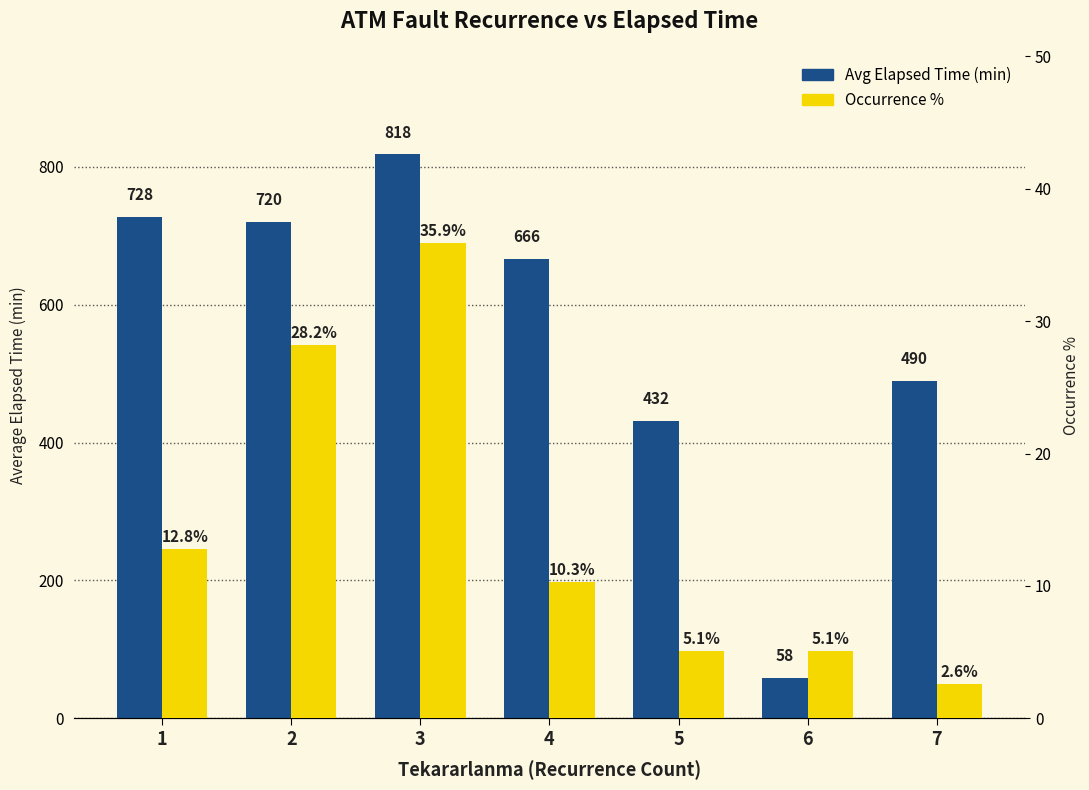

Does the chart contain stacked bars?

No